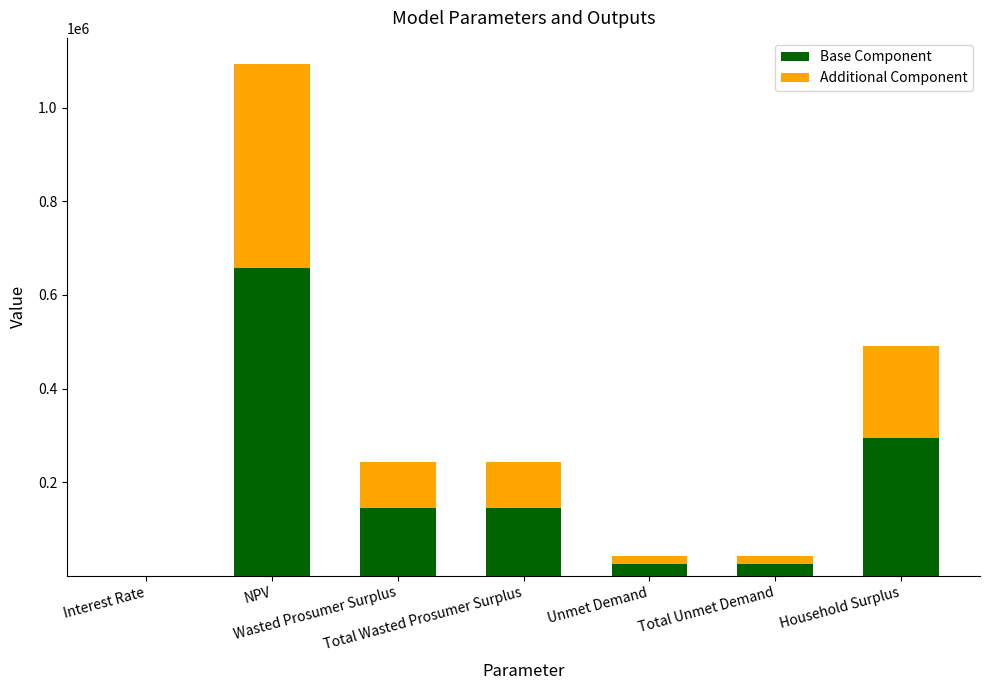

What is the highest value of the Base Component series?

656516.8